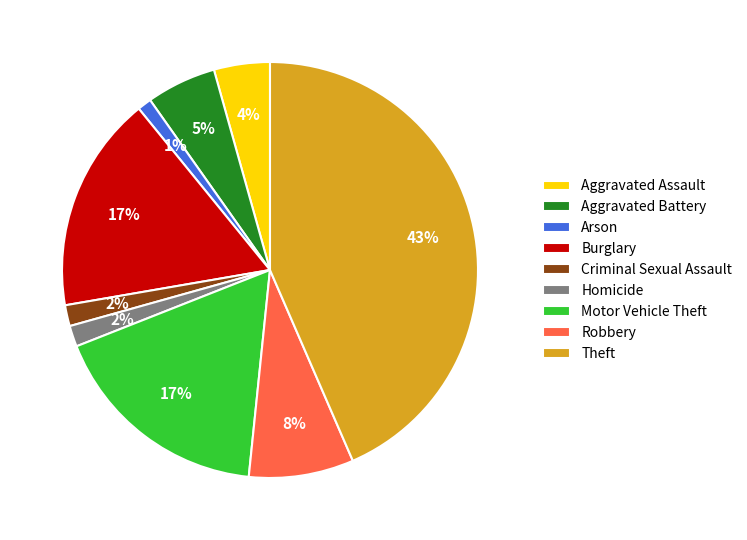

Is there a majority slice in this chart?

No